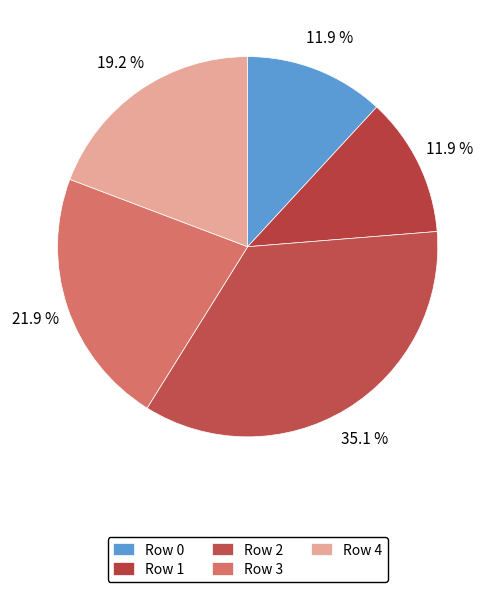

Does Row 4 account for over 50% of the chart?

No